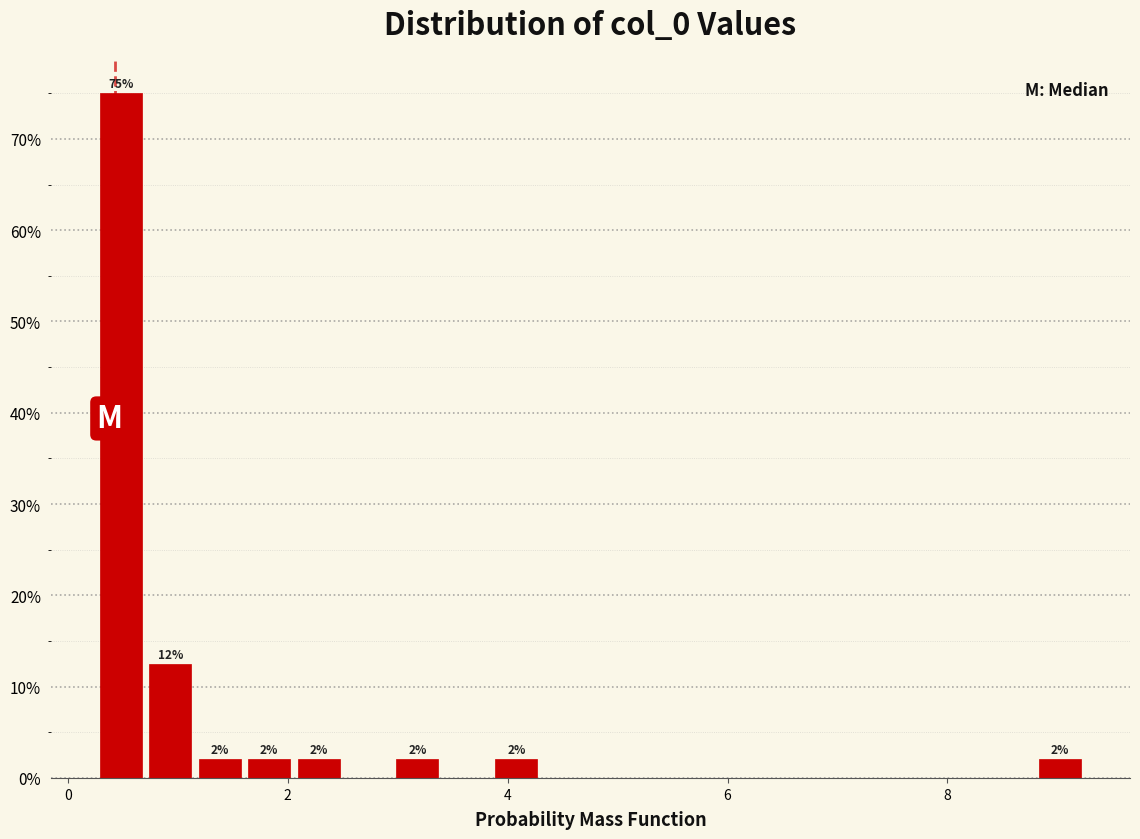

Around what value on the x-axis is the tallest bar? Give the approximate position of its centre, as read against the axis.

0.4